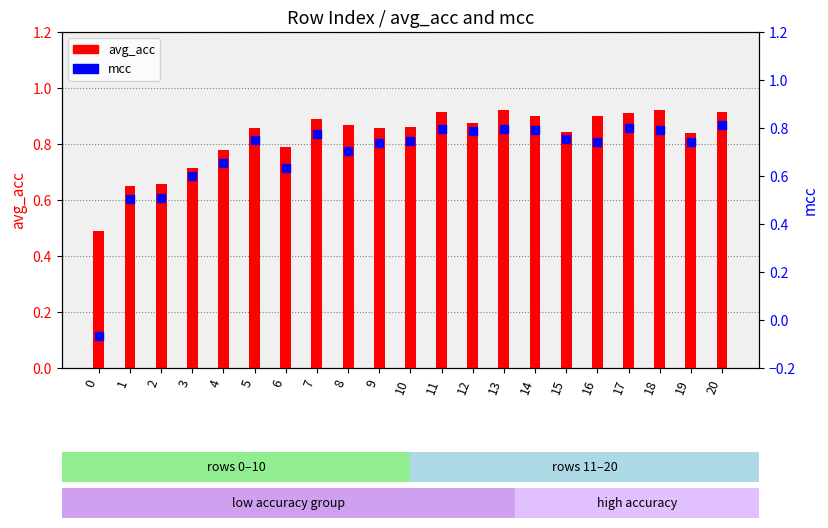

Which series has the largest total across all categories?

avg_acc